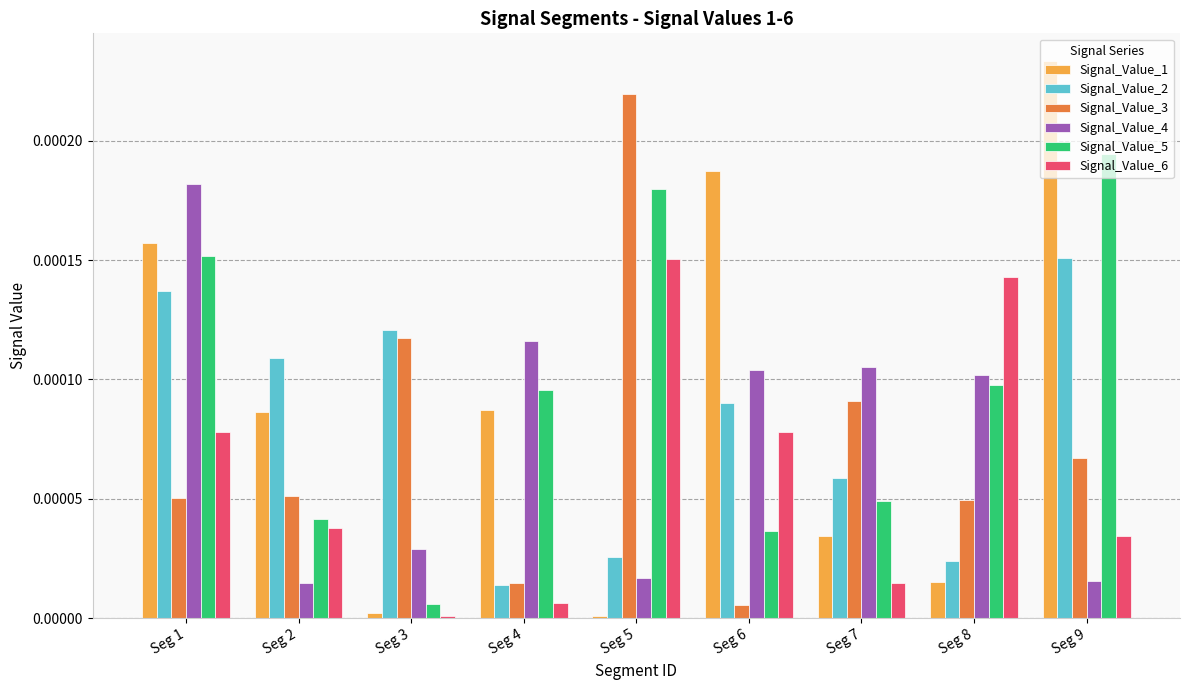

Which series has the largest total across all categories?

Signal_Value_5